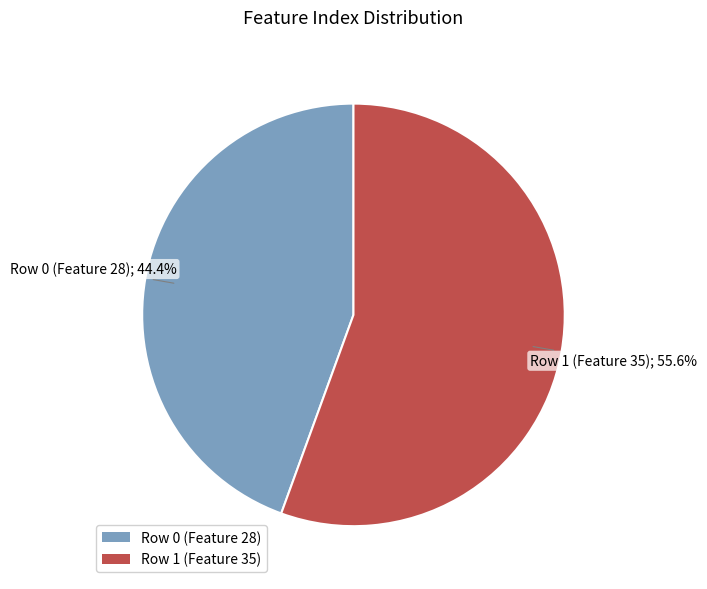

Rank the categories by value from lowest to highest.

Row 0 (Feature 28), Row 1 (Feature 35)